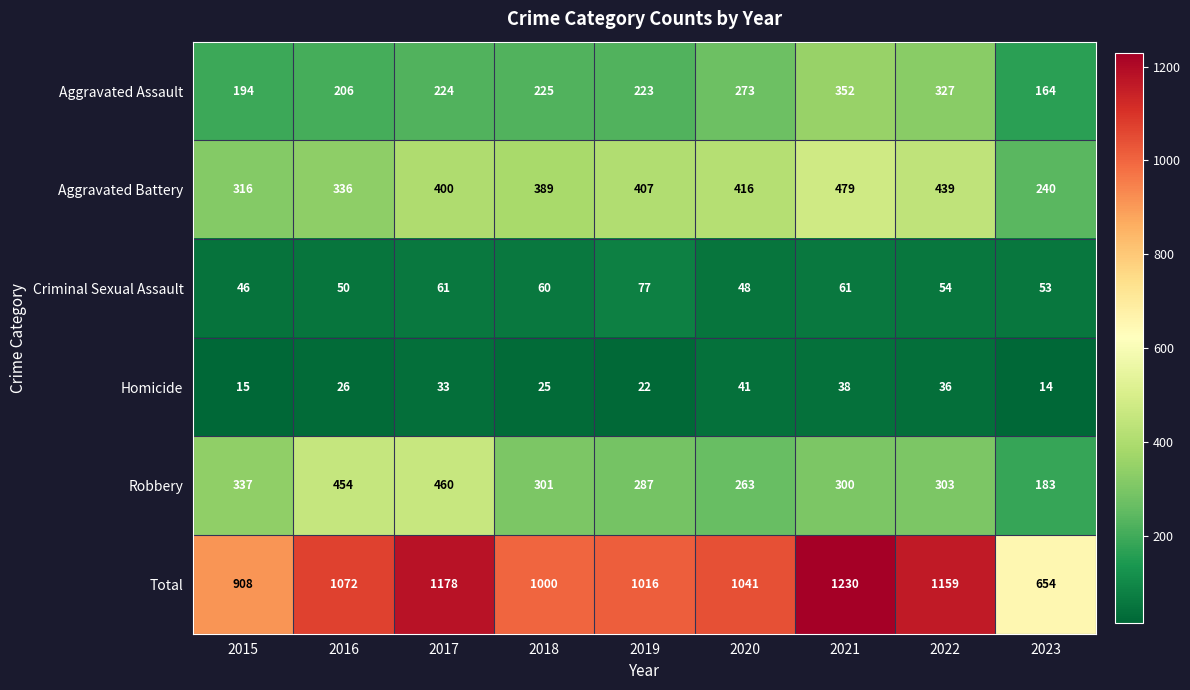

What is the difference between the Total values at 2016 and 2020?

31